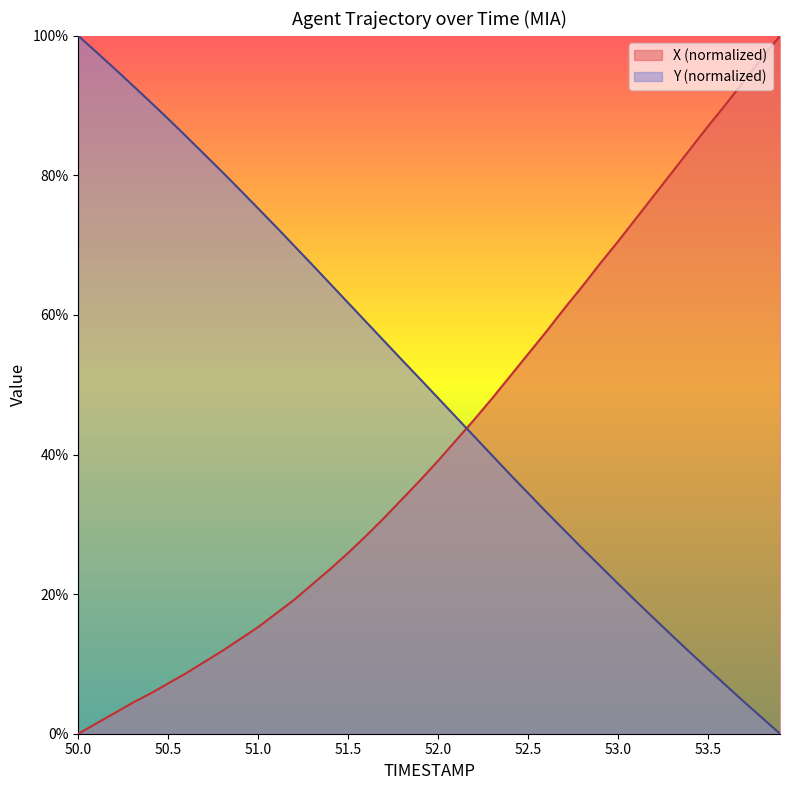

At which category does the chart reach its minimum across all series?

50.0